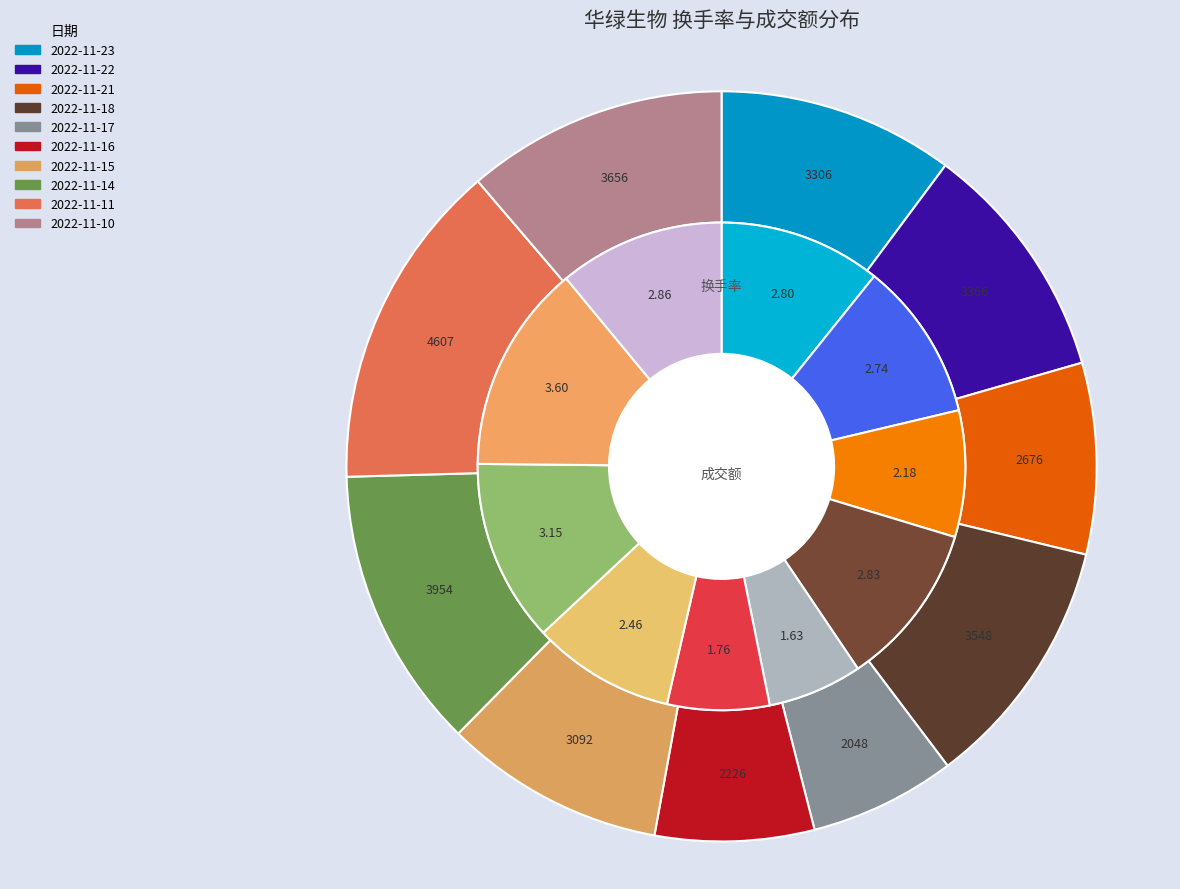

True or false: 2022-11-10 accounts for 11% of the total.

True